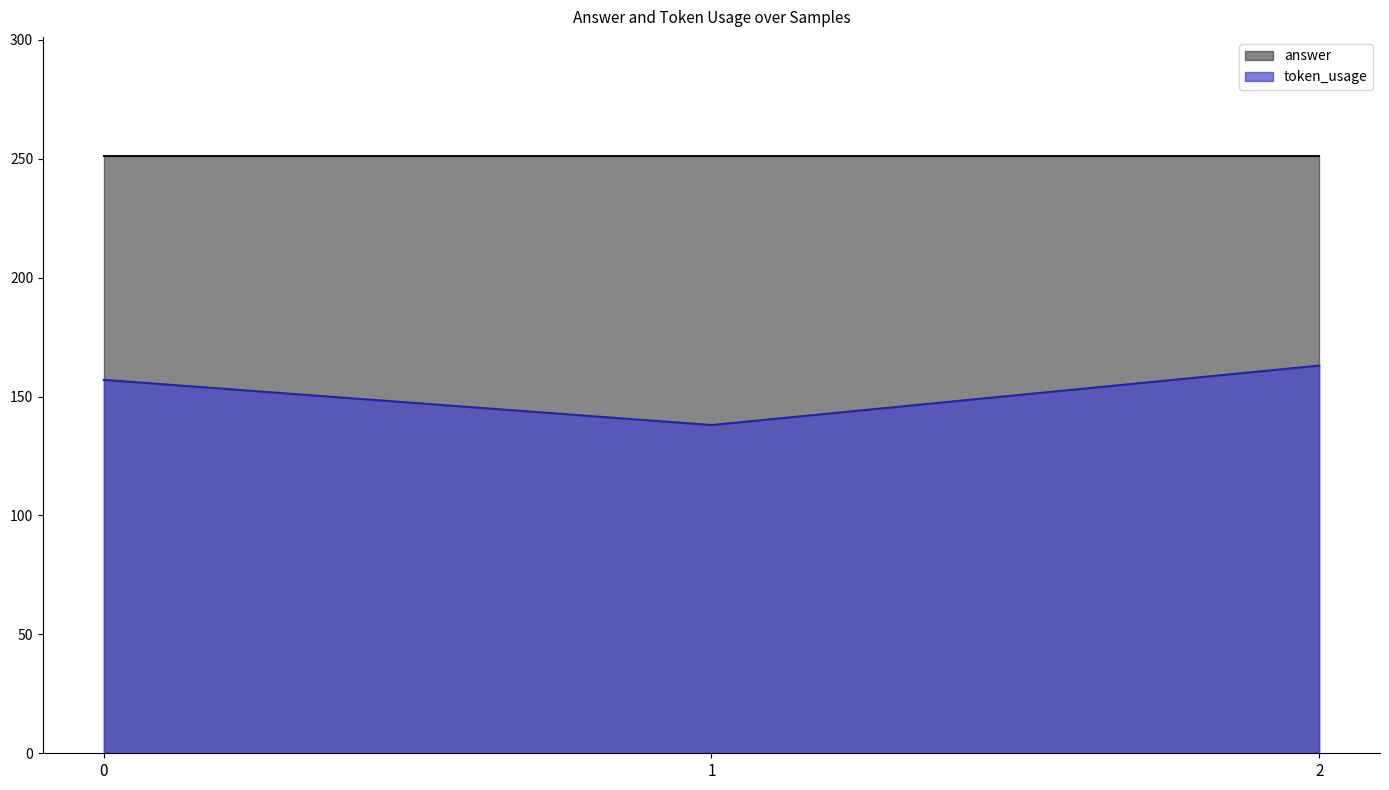

What is the difference between the values at 2 and 1?

25